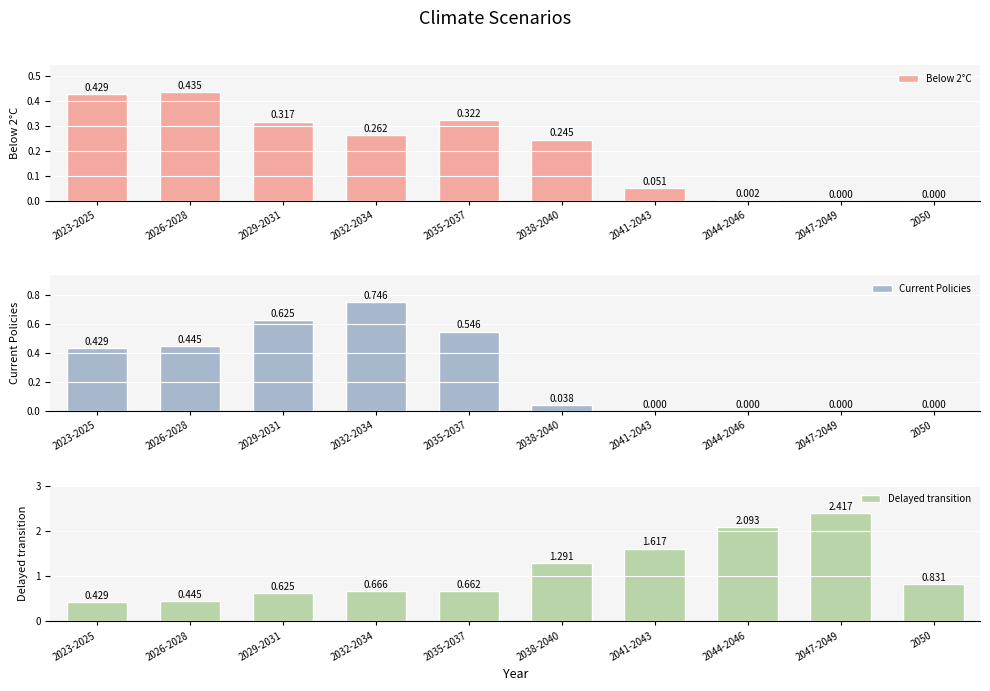

List the labels in order of Below 2°C value, largest first.

2026-2028, 2023-2025, 2035-2037, 2029-2031, 2032-2034, 2038-2040, 2041-2043, 2044-2046, 2047-2049, 2050